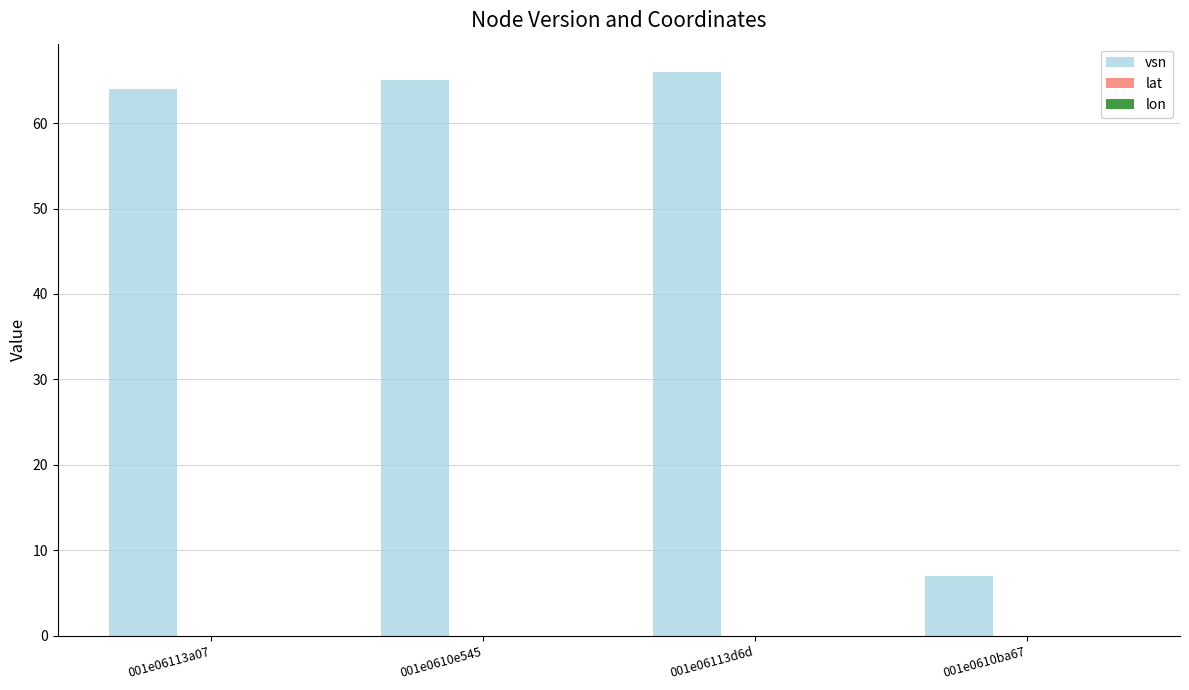

Which has a higher value, 001e0610e545 or 001e0610ba67?

001e0610e545